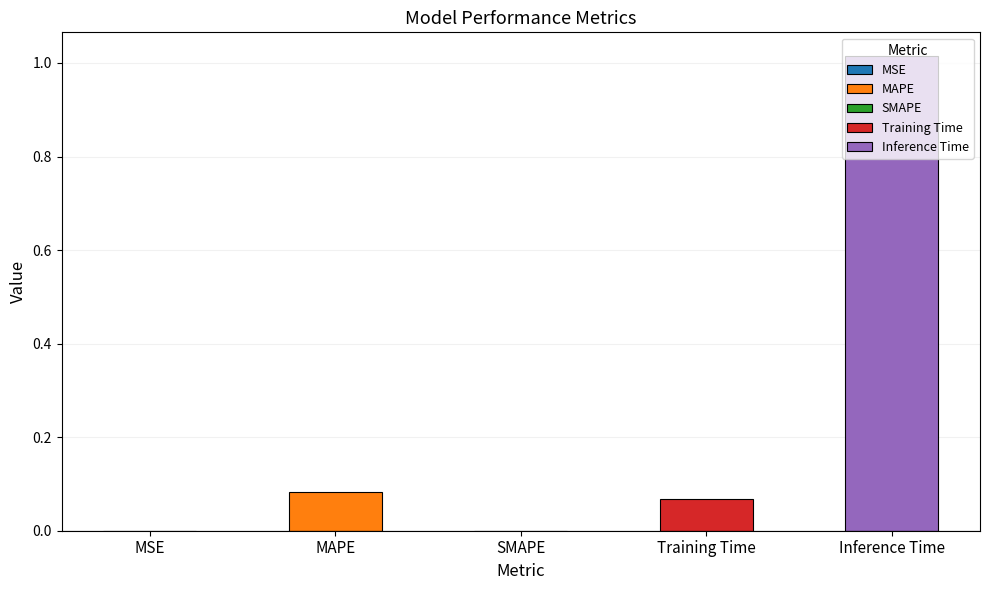

List the labels in order of value, smallest first.

SMAPE, MSE, Training Time, MAPE, Inference Time